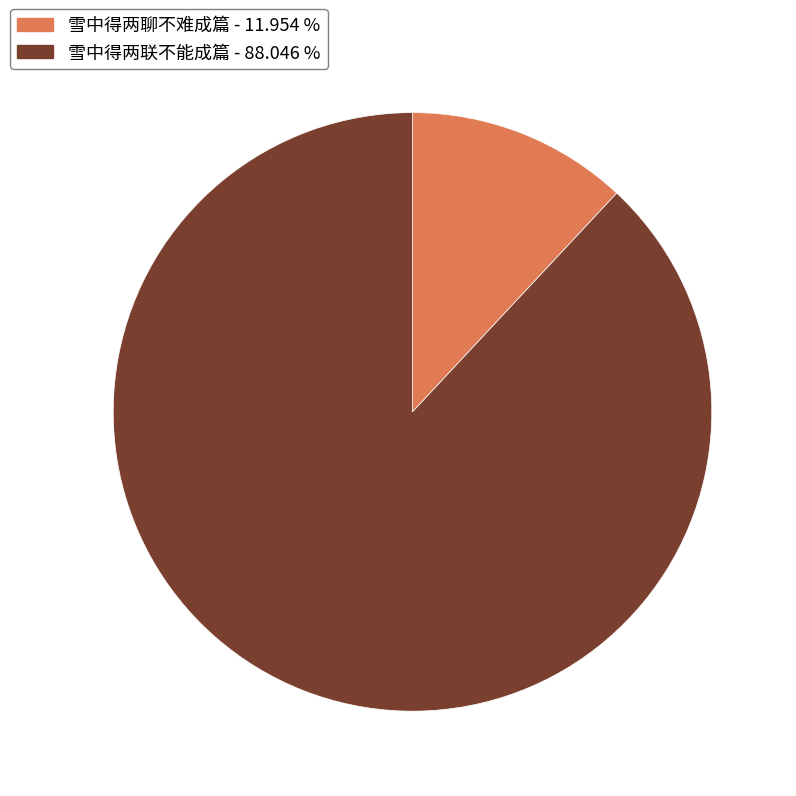

Does 雪中得两聊不难成篇 account for over 50% of the chart?

No